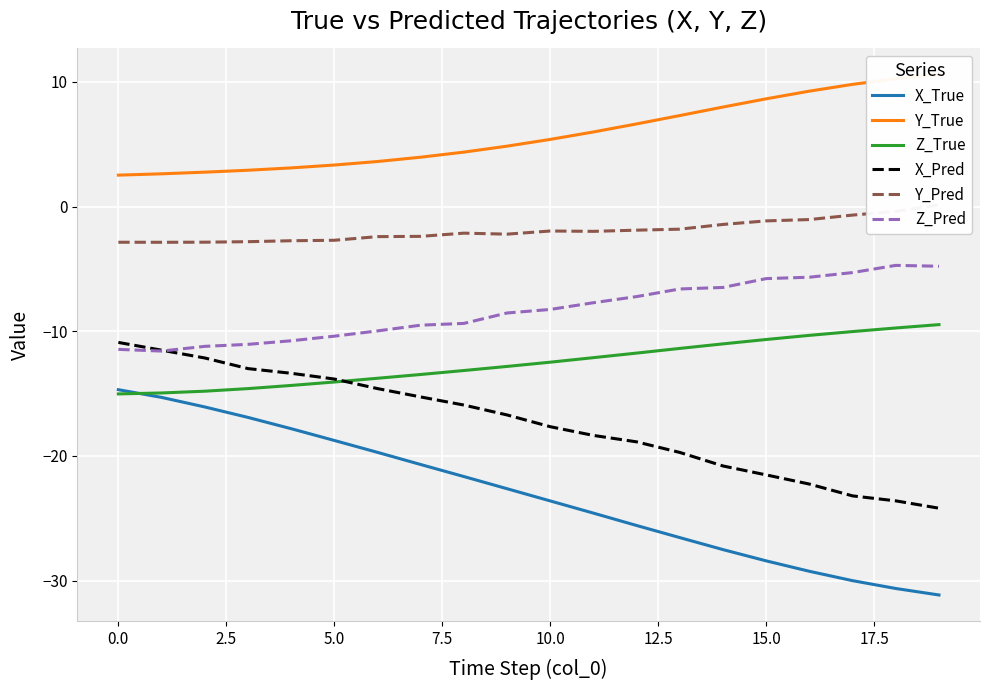

True or false: X_True and X_Pred cross at least once.

False